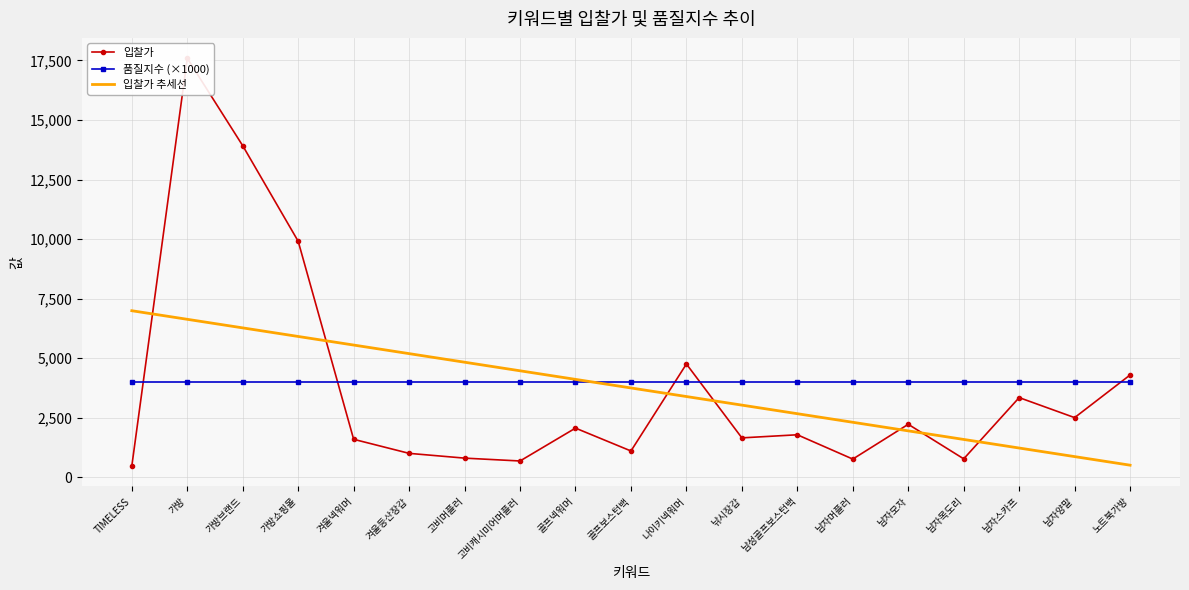

Reading right to left, transcribe all the data shown in this chart.

입찰가: 4300.0	2510.0	3350.0	780.0	2230.0	770.0	1790.0	1660.0	4760.0	1110.0	2070.0	690.0	810.0	1010.0	1600.0	9910.0	13920.0	17590.0	480.0
품질지수 (×1000): 4000.0	4000.0	4000.0	4000.0	4000.0	4000.0	4000.0	4000.0	4000.0	4000.0	4000.0	4000.0	4000.0	4000.0	4000.0	4000.0	4000.0	4000.0	4000.0
입찰가 추세선: 513.6	873.8	1233.9	1594.0	1954.1	2314.2	2674.4	3034.5	3394.6	3754.7	4114.9	4475.0	4835.1	5195.2	5555.4	5915.5	6275.6	6635.7	6995.8